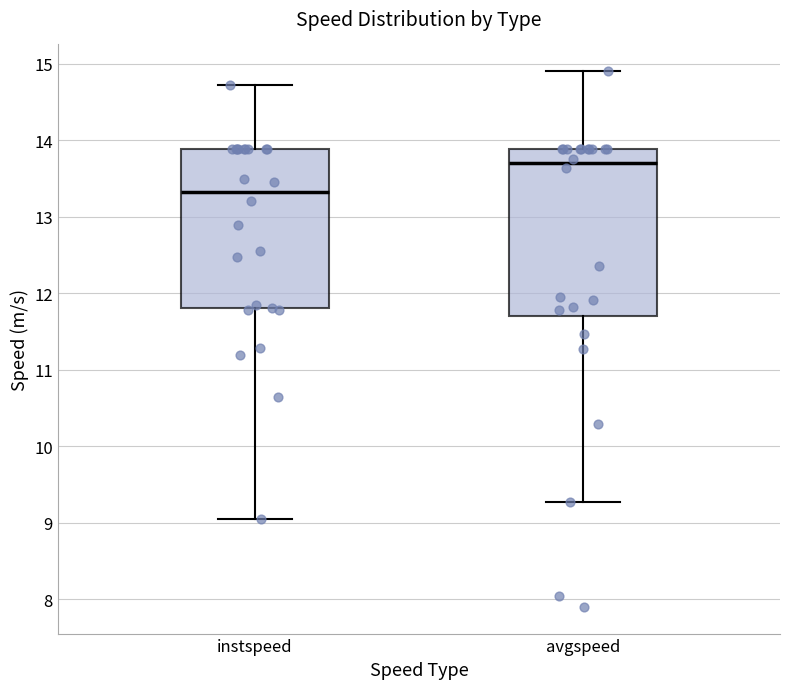

Which box has the lowest median line?

instspeed